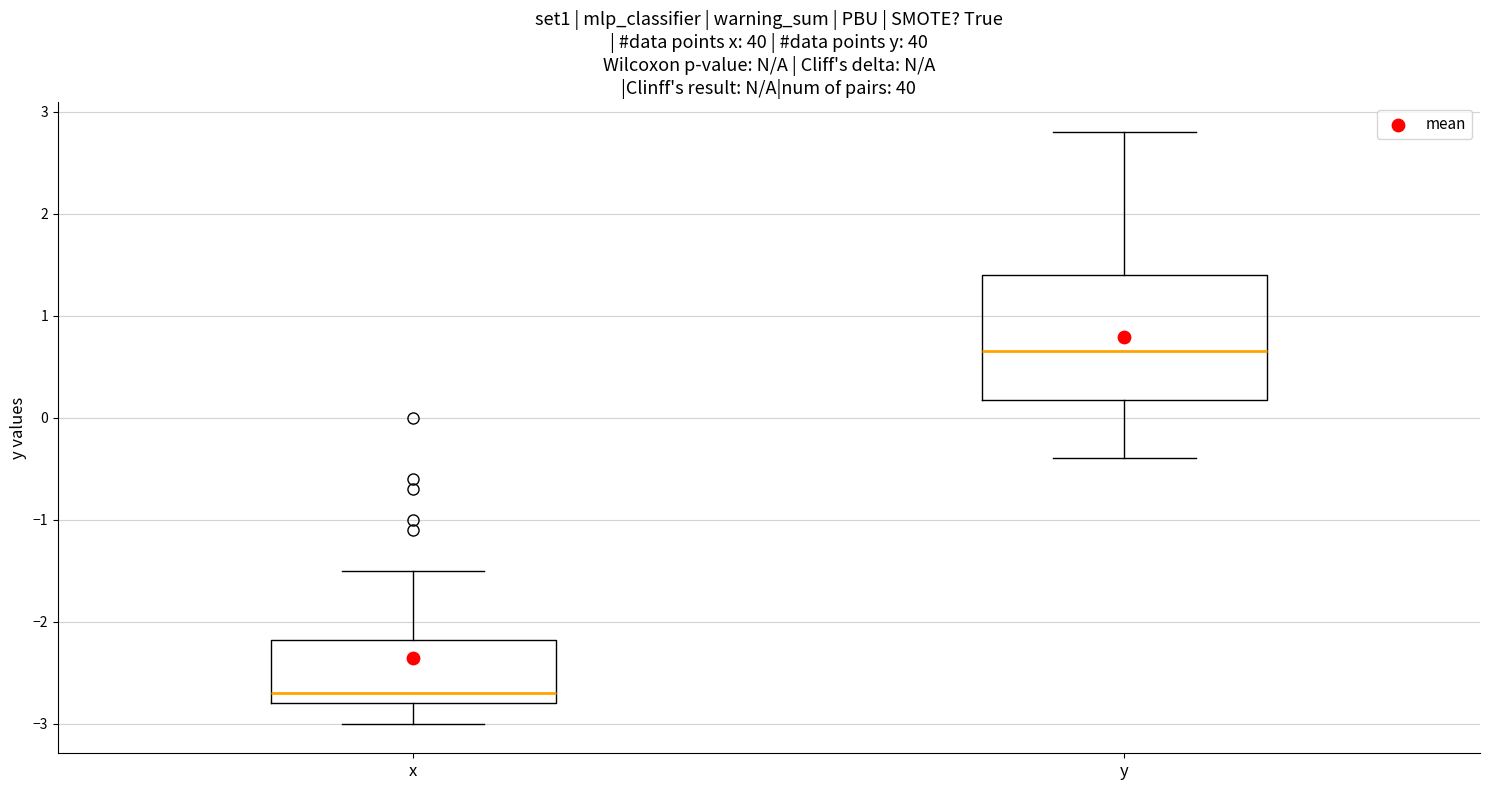

Which box has the highest median line?

y